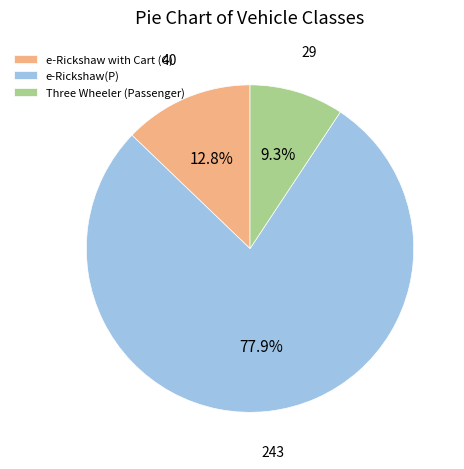

What percentage is the Three Wheeler (Passenger) slice, to the nearest percent?

9%